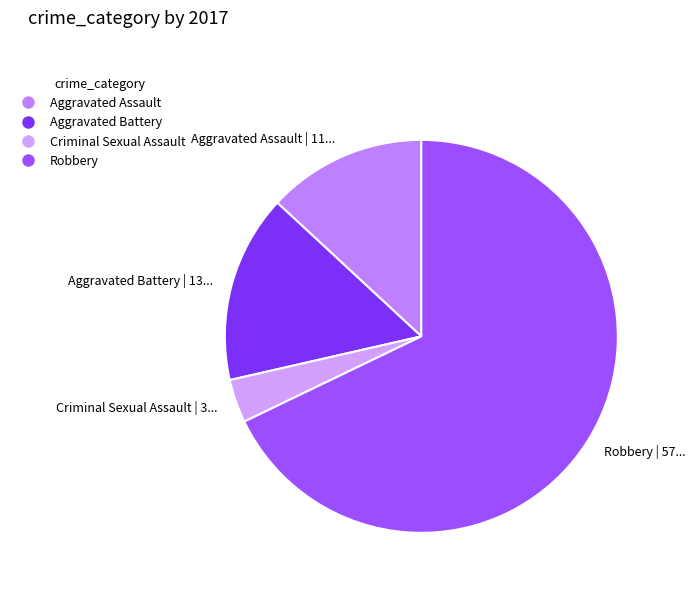

Do Aggravated Assault and Aggravated Battery together represent more than half of the pie?

No